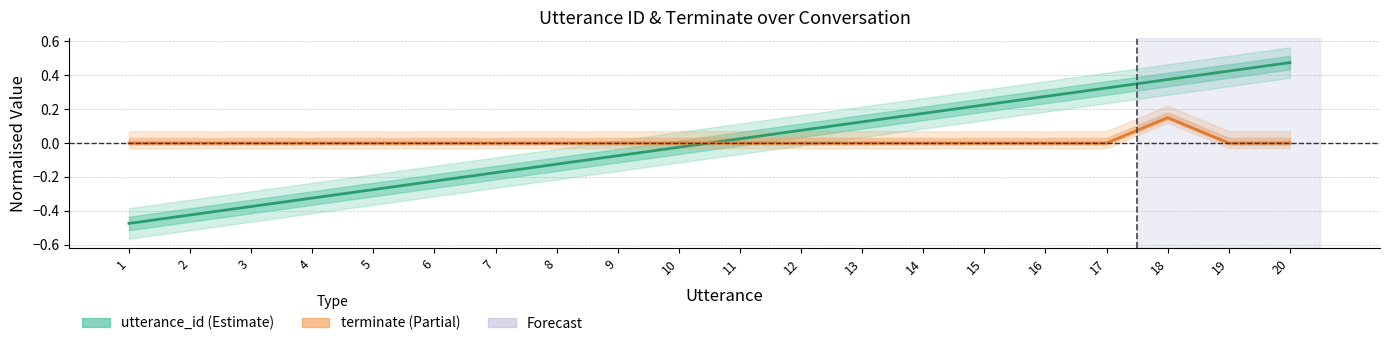

At which category does the chart reach its peak across all series?

20